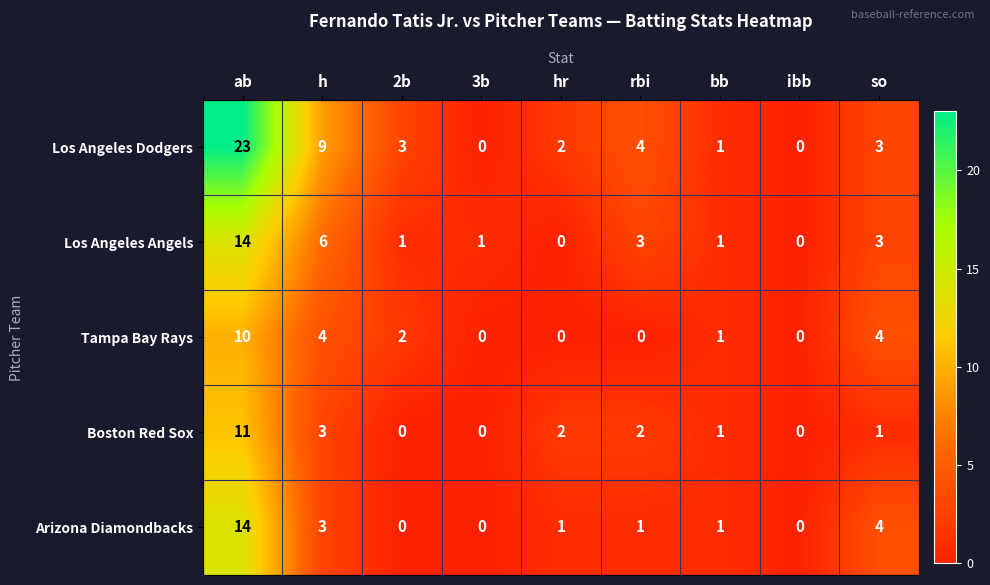

Which category has the highest value across all series?

ab